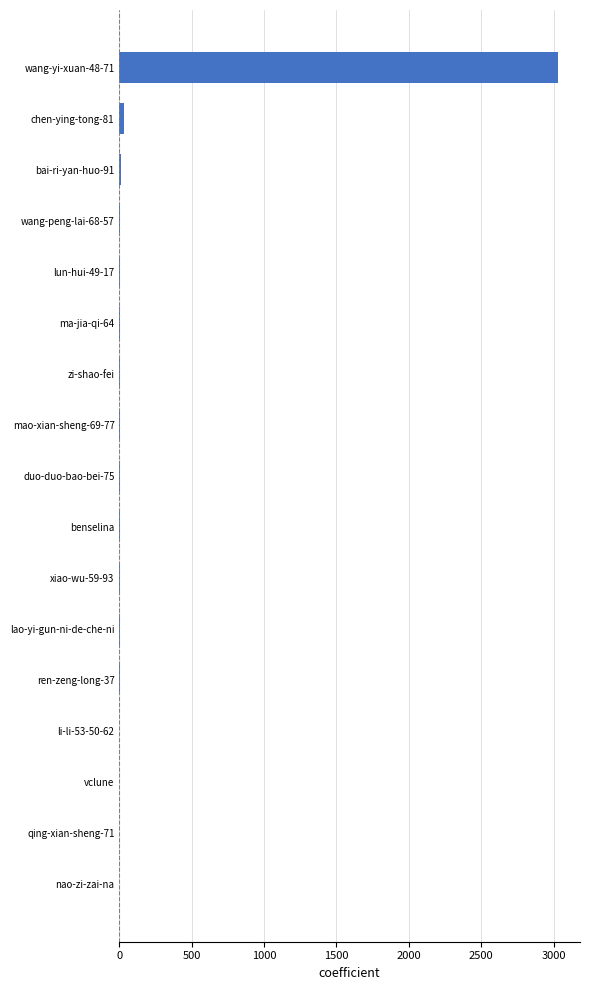

True or false: the data shows 2 at ma-jia-qi-64.

True